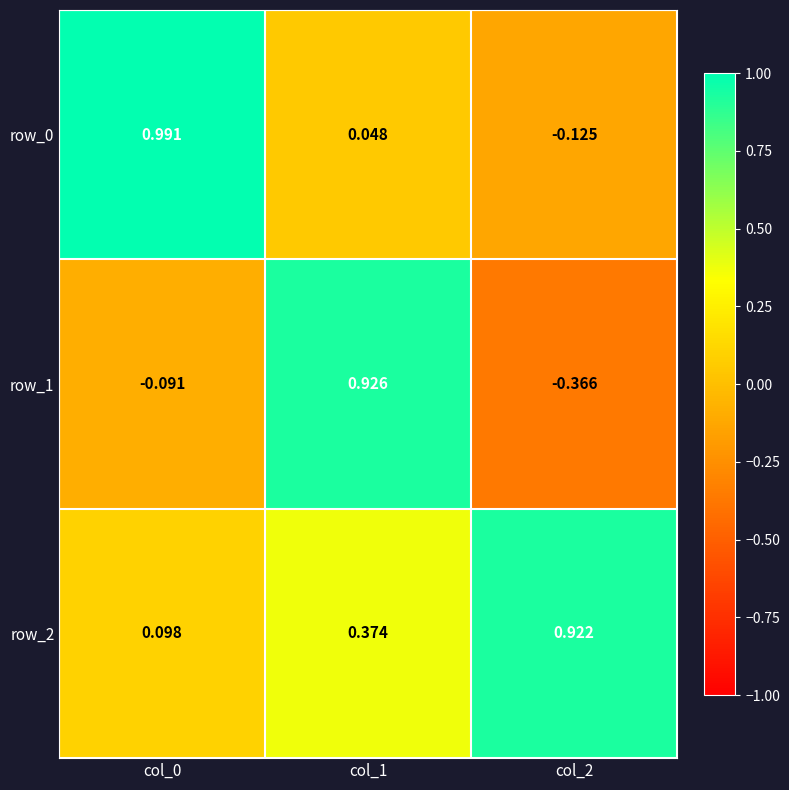

What is the sum of the row_1 values at col_1 and col_2?

0.6